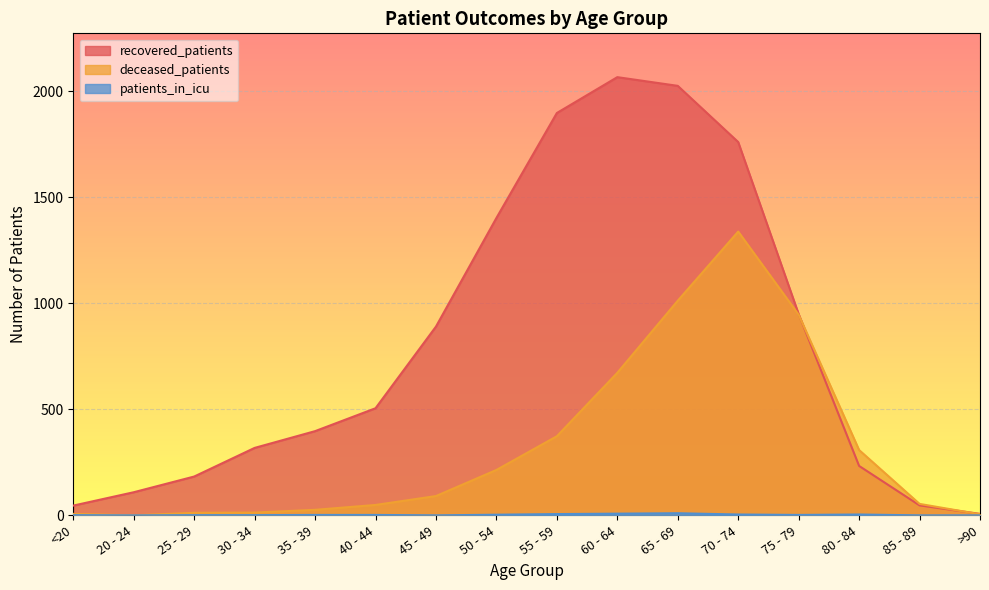

What position from the left is >90?

16